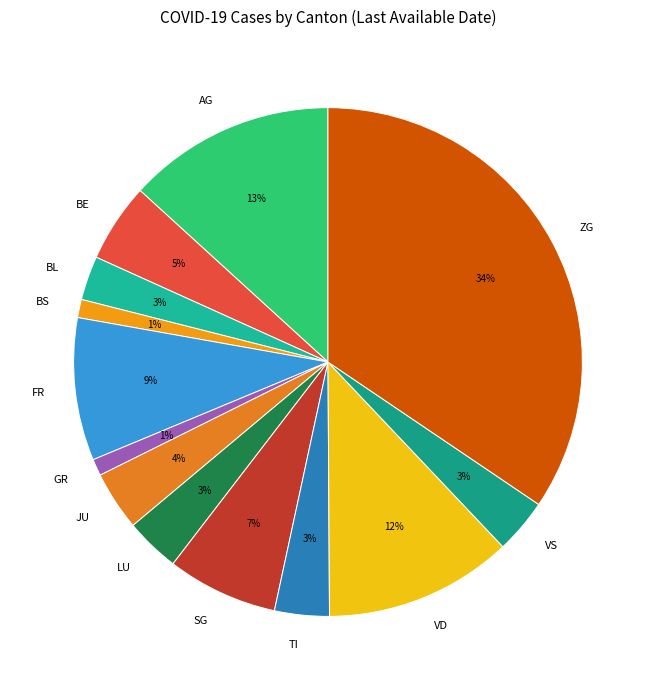

True or false: TI accounts for 9% of the total.

False